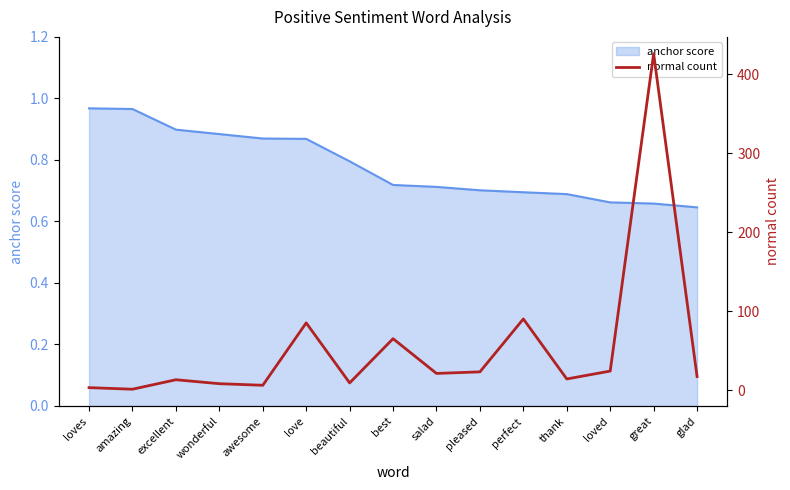

The anchor score series shows 1.5 at love. True or false?

False